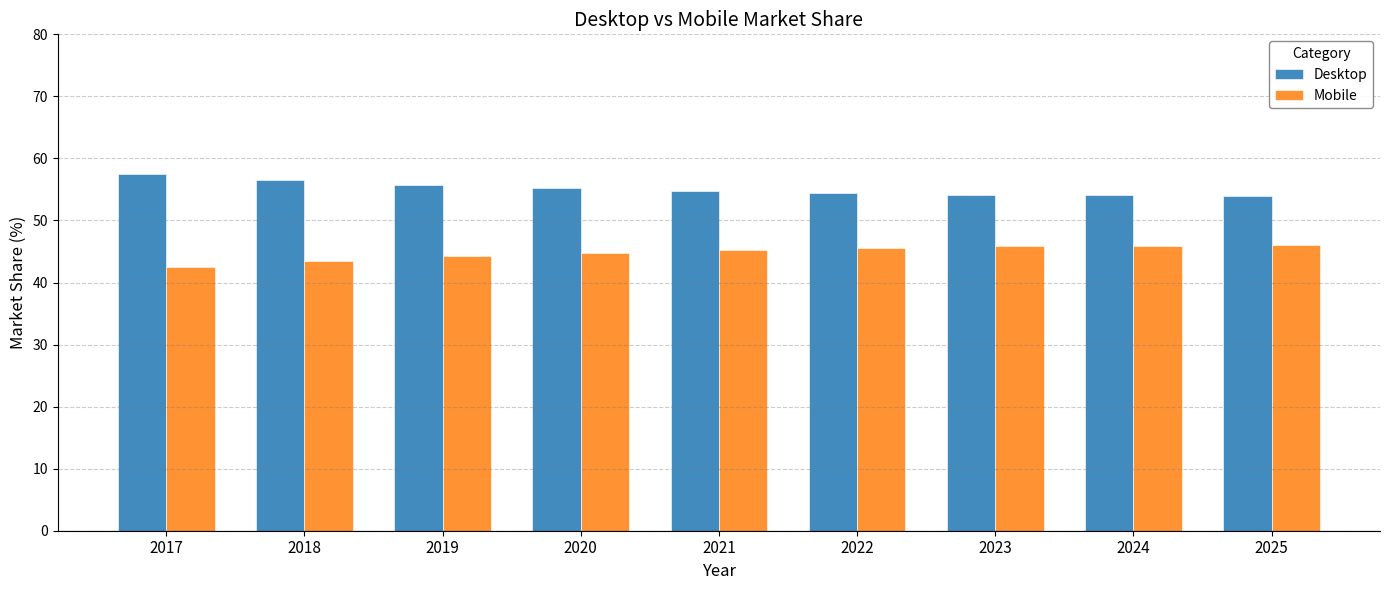

Which category has the highest value across all series?

2017